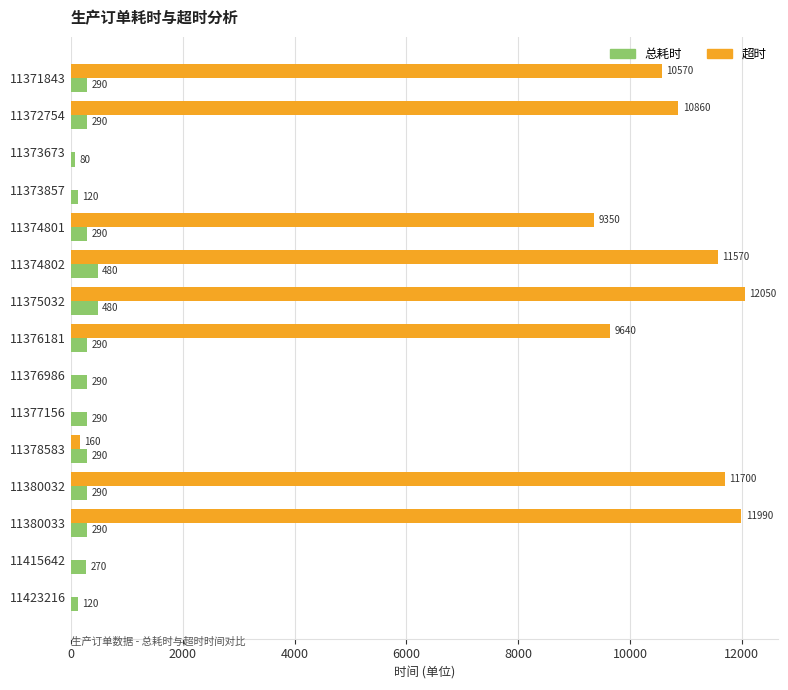

The value of 超时 at 11376986 is -7050. True or false?

False